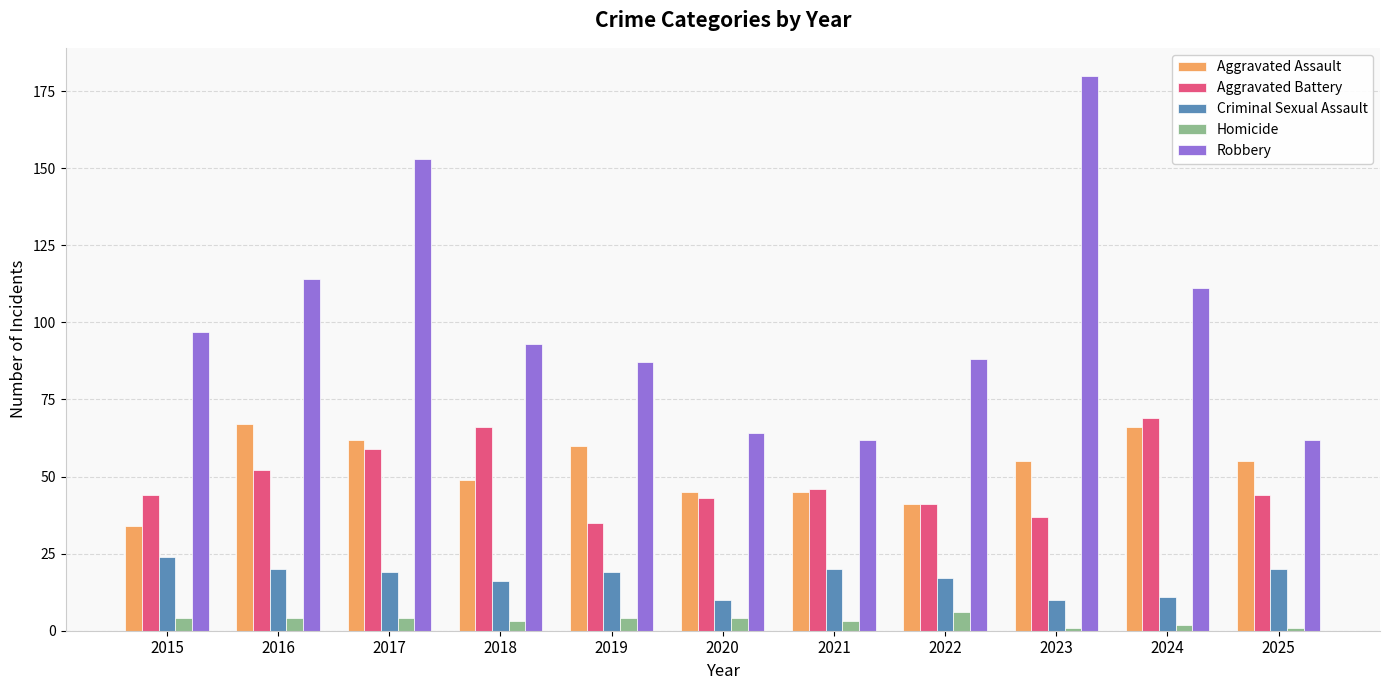

Are the bars horizontal?

No